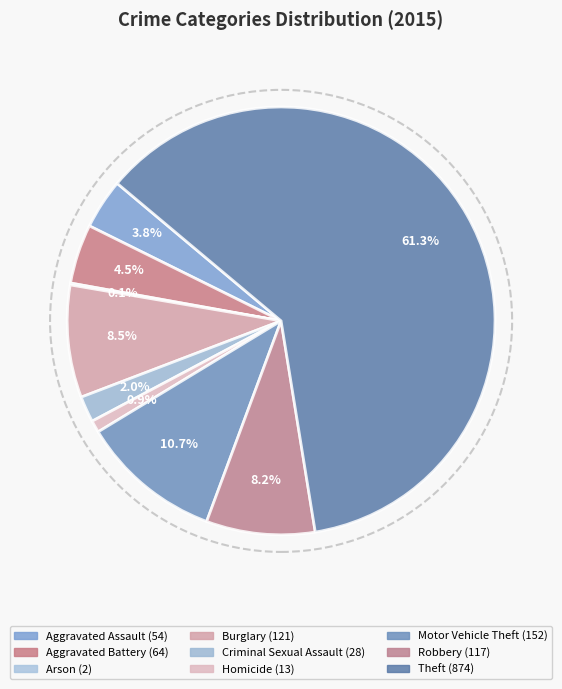

True or false: Theft accounts for 49% of the total.

False